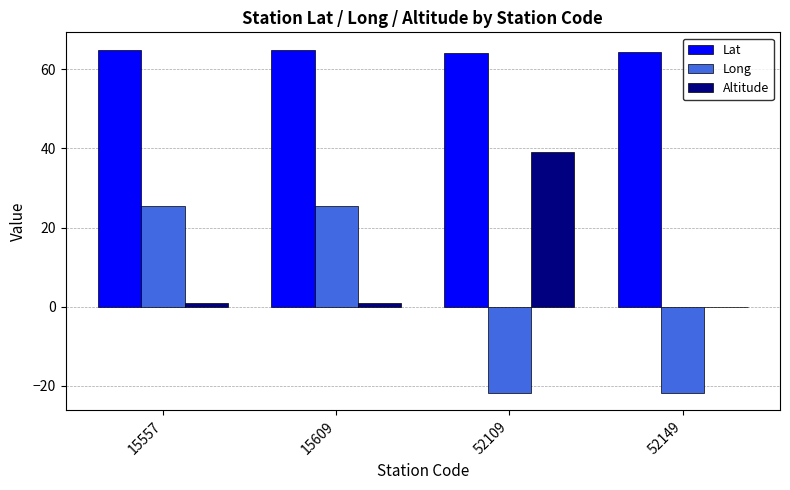

Count the number of data series in this chart.

3